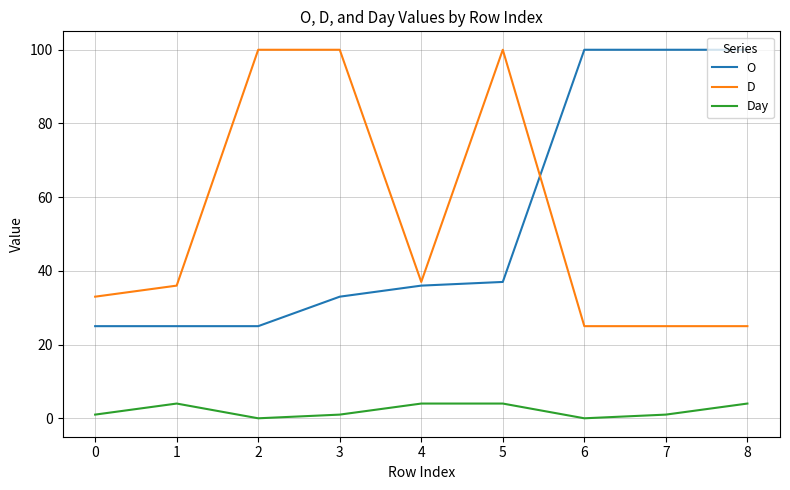

What is the lowest value of the O series?

25